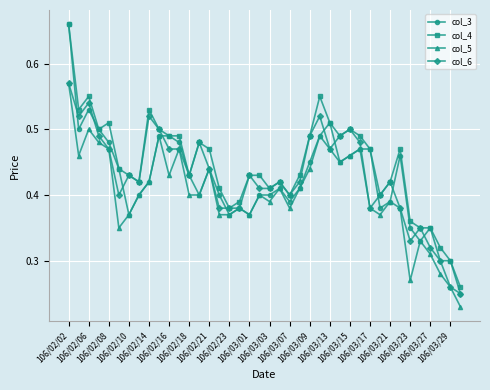

True or false: col_4 and col_5 cross at least once.

False